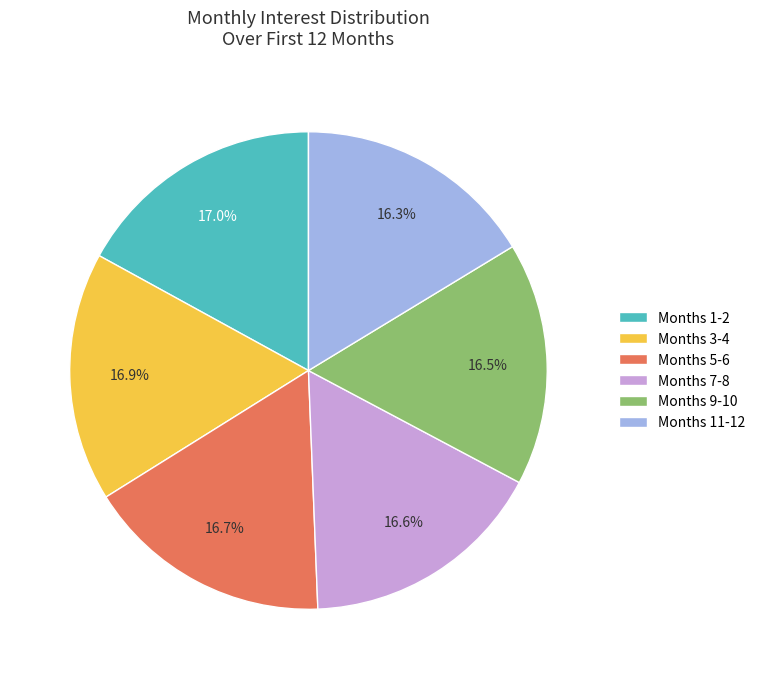

How much of the chart is everything except Months 7-8?

83.4%